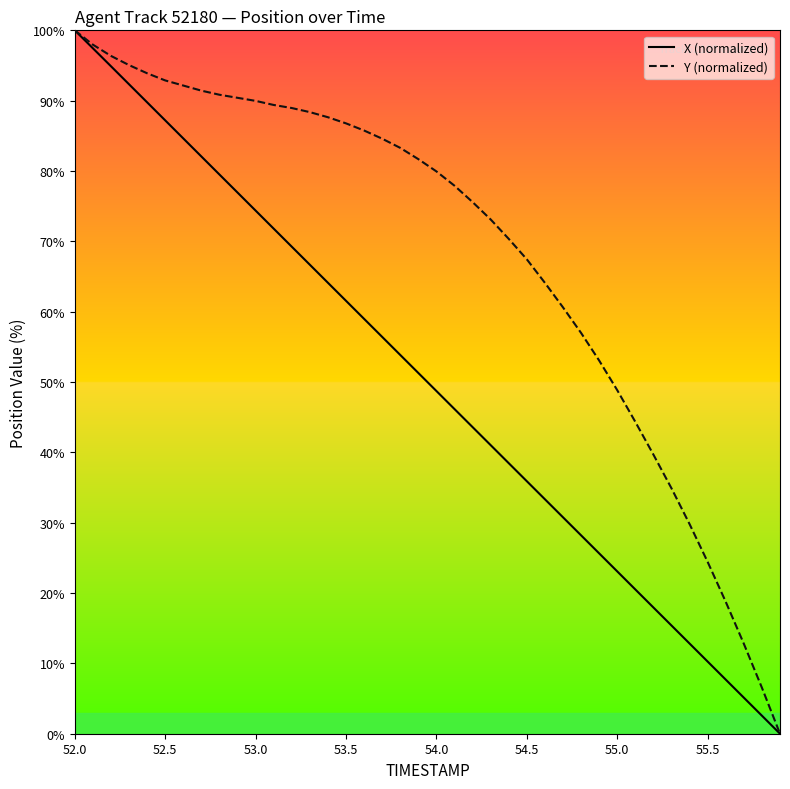

Reading left to right, extract all data points from this chart.

X (normalized): 100.0	97.5	94.9	92.3	89.8	87.2	84.6	82.1	79.5	76.9	74.4	71.8	69.2	66.7	64.1	61.5	59.0	56.4	53.8	51.3	48.7	46.2	43.6	41.0	38.5	35.9	33.3	30.8	28.2	25.6	23.1	20.5	17.9	15.4	12.8	10.3	7.7	5.1	2.6	0.0
Y (normalized): 100.0	98.0	96.4	95.1	93.9	92.9	92.2	91.4	90.8	90.4	90.0	89.4	89.0	88.4	87.6	86.8	85.8	84.6	83.3	81.7	79.9	77.9	75.6	73.1	70.3	67.4	64.1	60.6	57.0	53.1	48.8	44.3	39.7	34.9	29.8	24.4	18.8	12.8	6.5	0.0